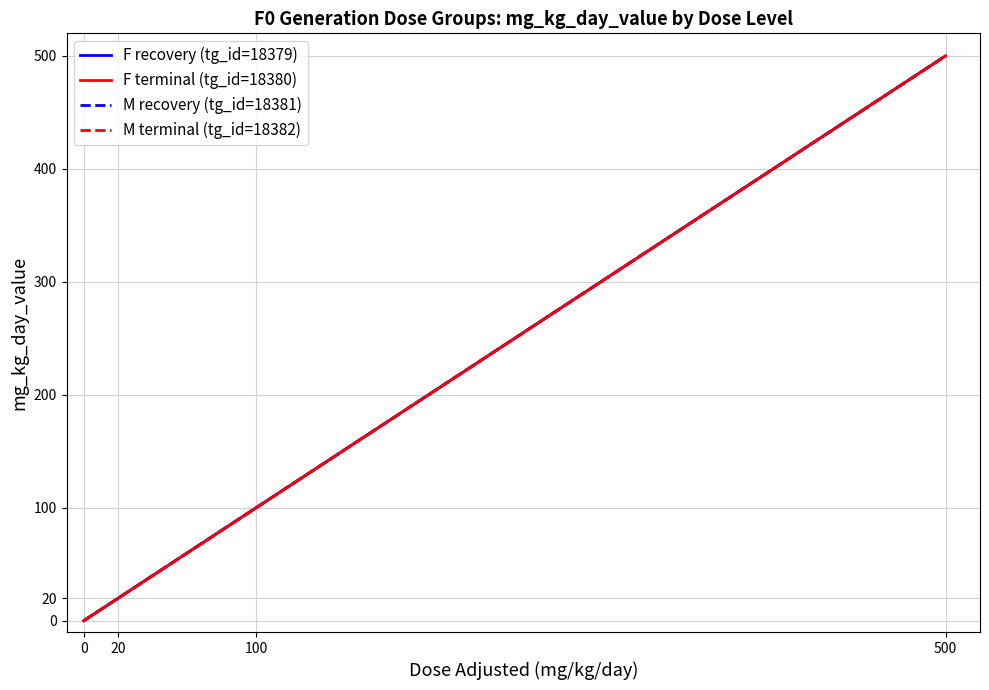

What is the difference between the maximum and second lowest values in the F recovery (tg_id=18379) series?

480